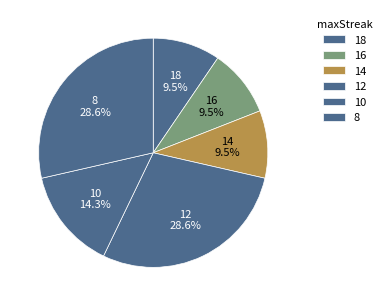

To the nearest percent, what is the average slice percentage?

17%